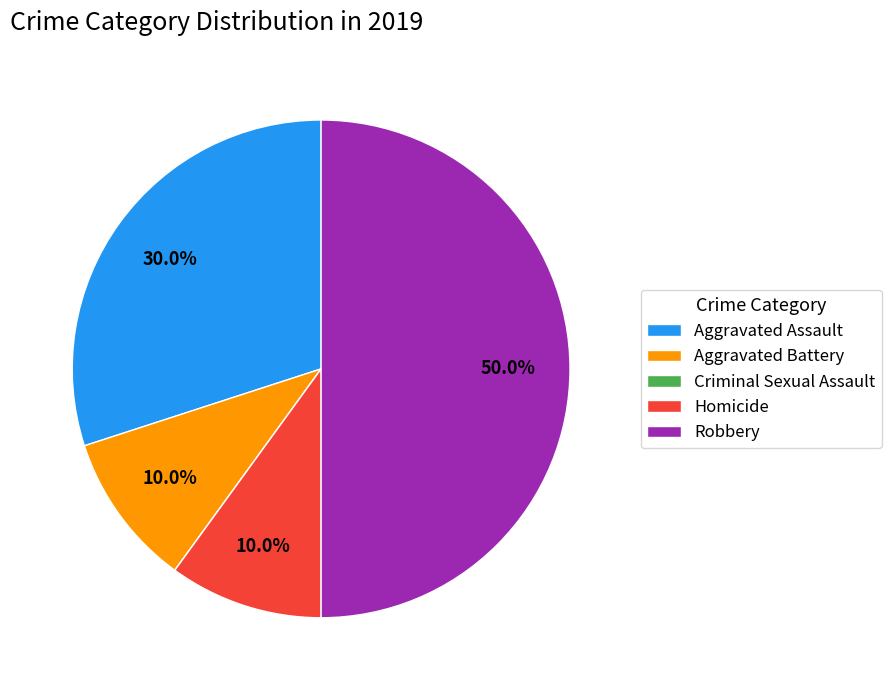

To the nearest percent, what portion does Homicide represent?

10%